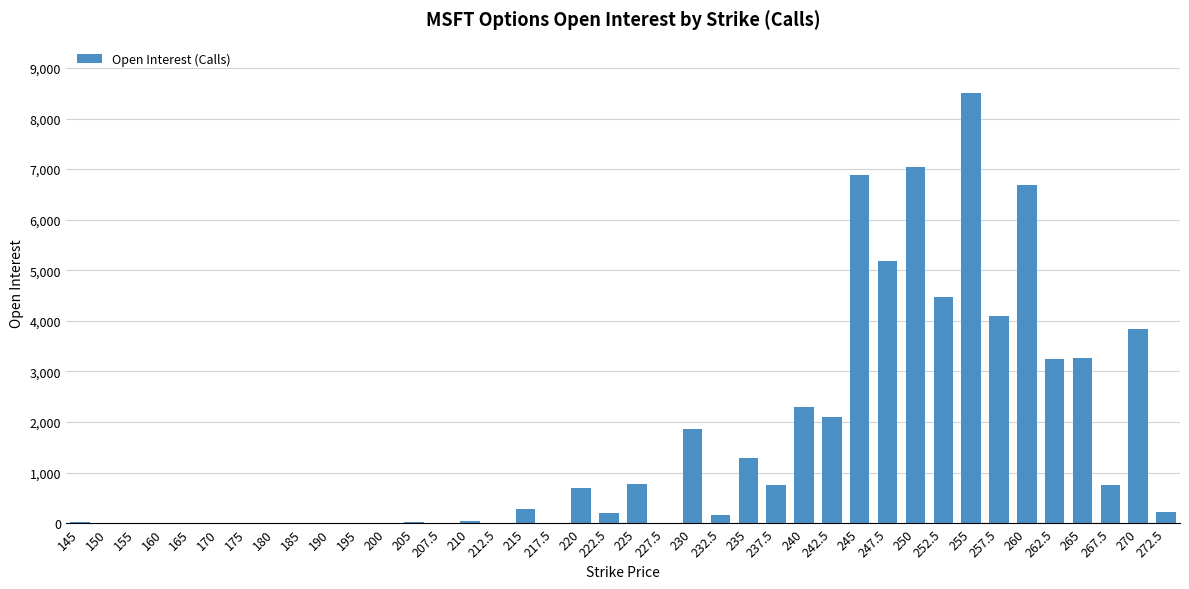

What is the maximum value shown in the chart?

8500